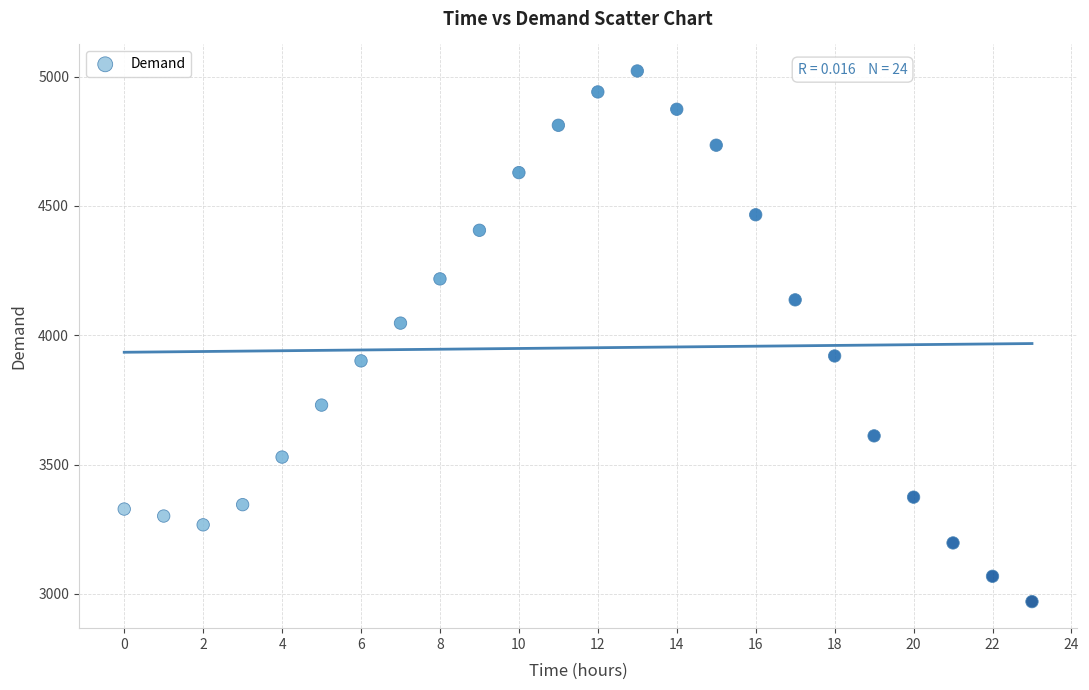

What Y value in the scatter plot is closest to 3996?

4047